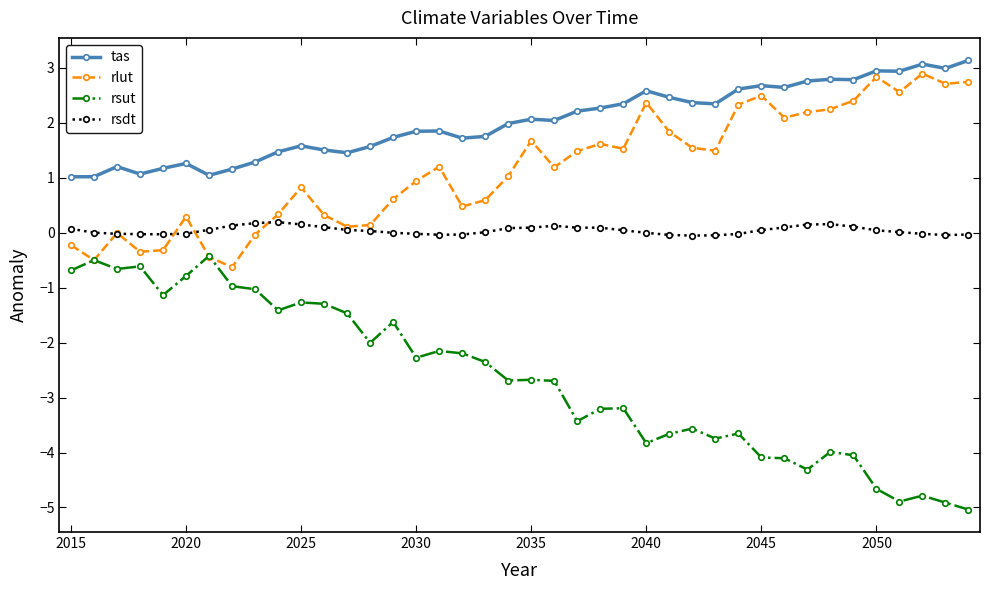

List the series in order of their overall mean, highest first.

tas, rlut, rsdt, rsut